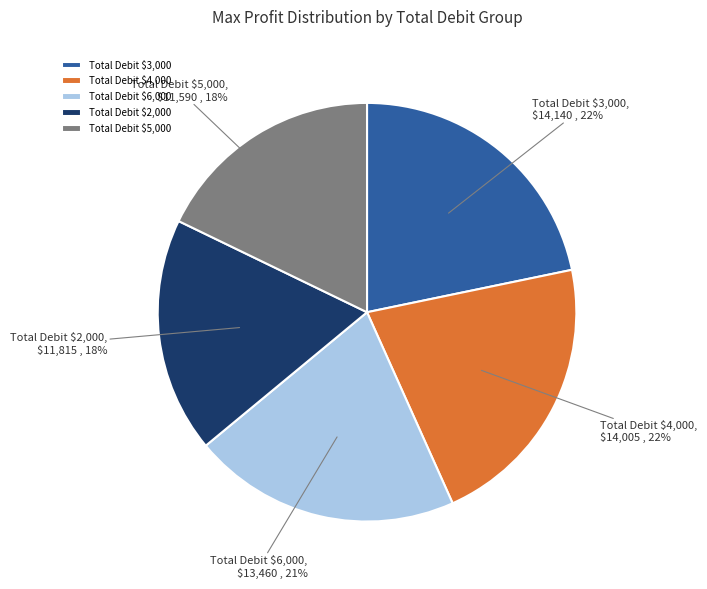

True or false: Total Debit $6,000 accounts for 14% of the total.

False